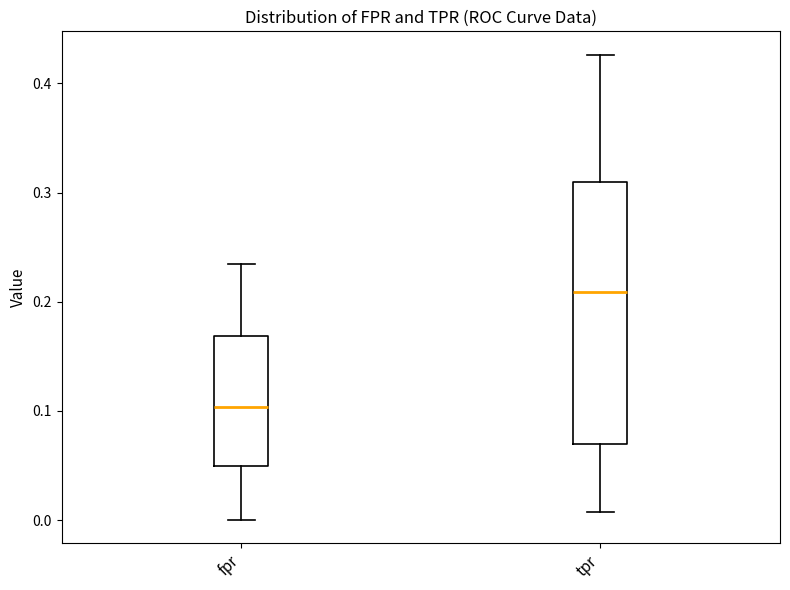

Where does the median line of the box for fpr sit on the y-axis? The values are not printed on the chart, so give them approximately, as read against the axis.

0.10